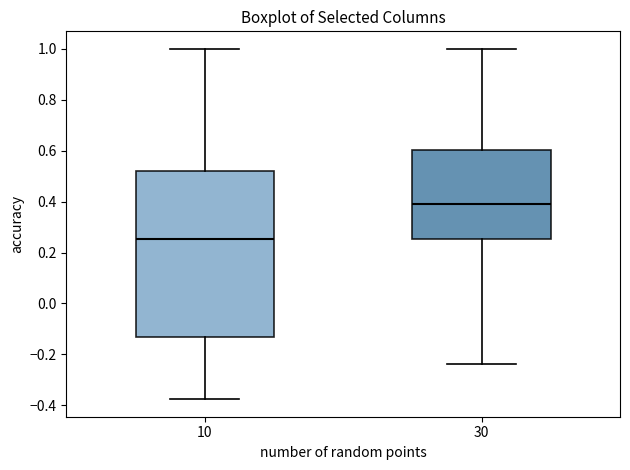

Reading left to right, transcribe this box plot: for each box, give where its median line is, the range the box spans, and where its two whiskers end, as read against the y-axis. The values are not printed on the chart, so give them approximately, as read against the axis.

10: median 0.26, box -0.14 to 0.52, whiskers -0.38 to 1.00
30: median 0.40, box 0.26 to 0.60, whiskers -0.24 to 1.00